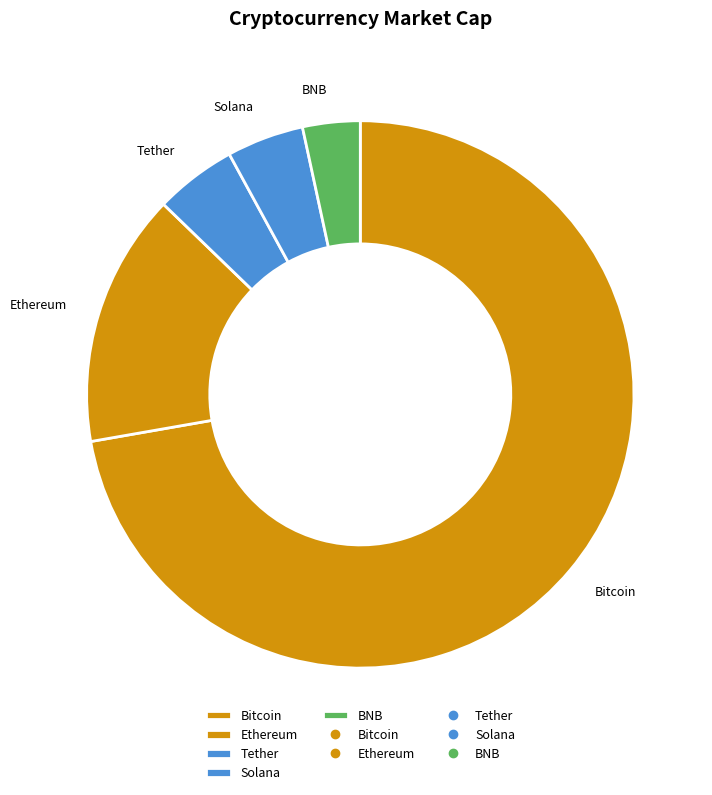

True or false: Bitcoin accounts for 81% of the total.

False